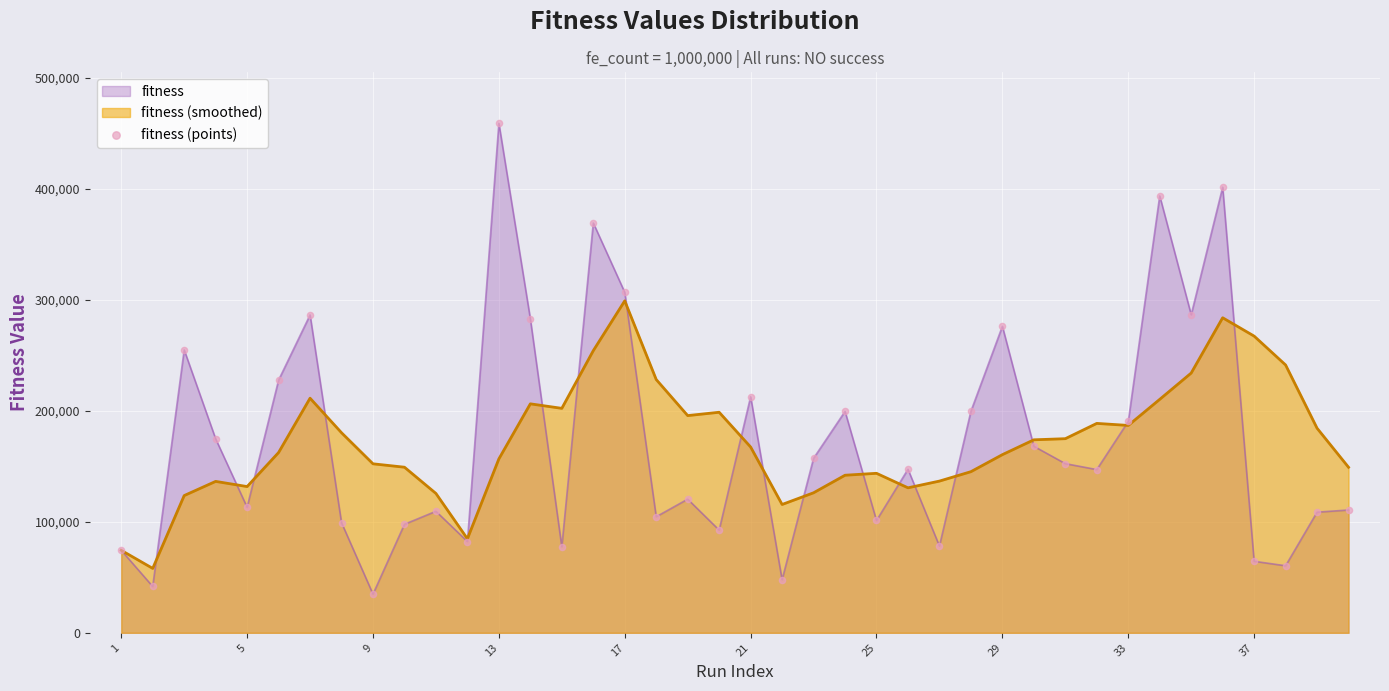

Which series has the largest range (max minus min)?

fitness